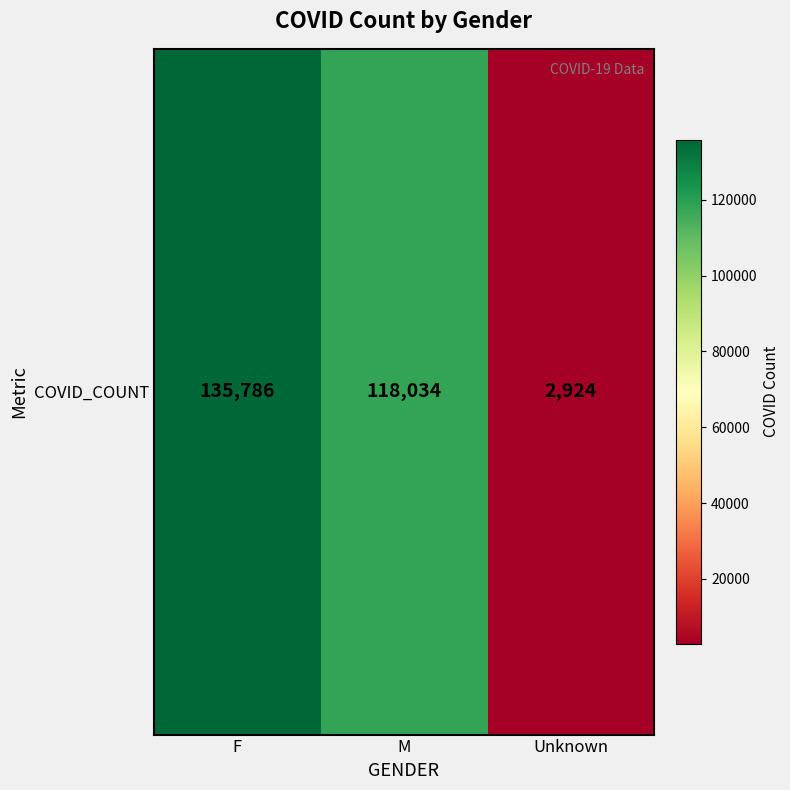

What is the average value?

85581